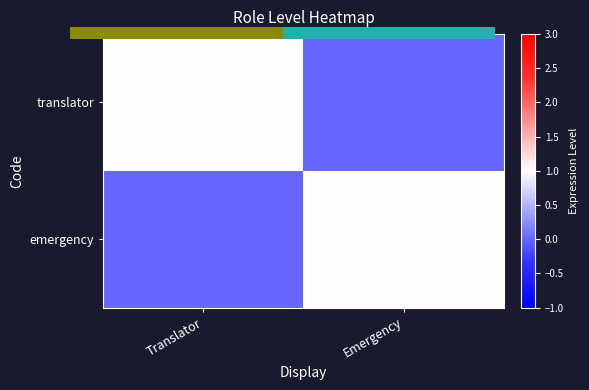

What is the difference between the translator values at Emergency and Translator?

1